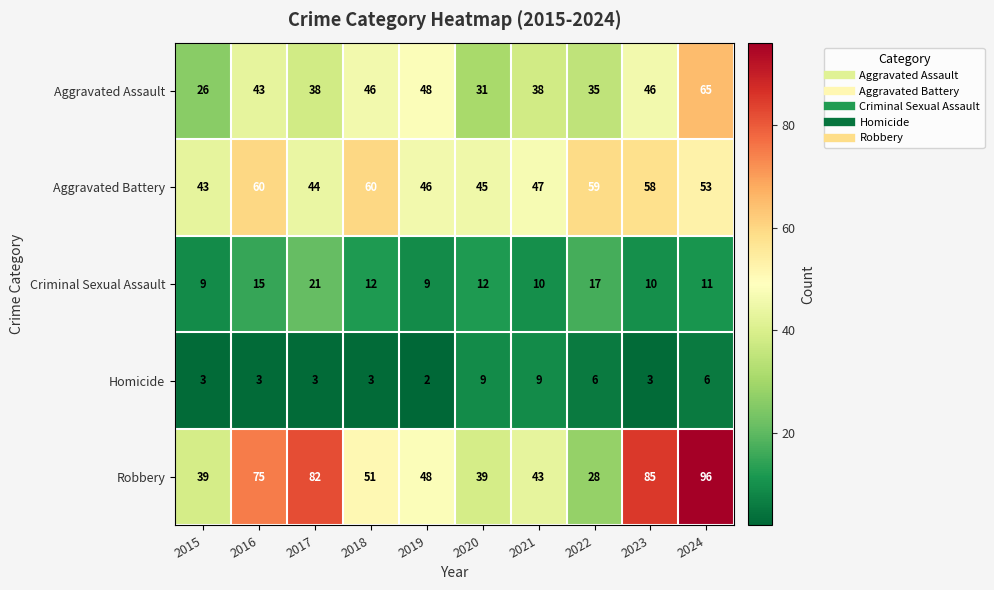

Read the Robbery value at 2018, to the nearest 10.

50